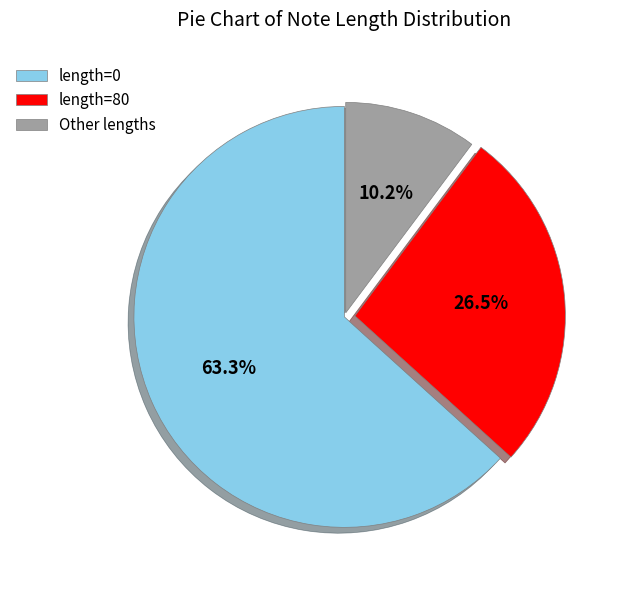

How many slices are in this pie chart?

3